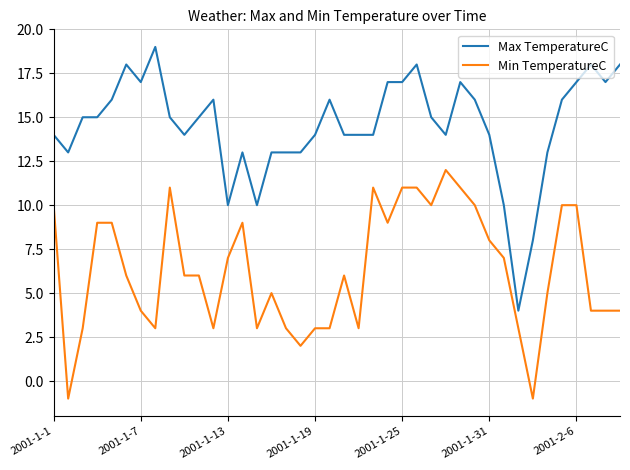

List the series in order of their peak value, highest first.

Max TemperatureC, Min TemperatureC